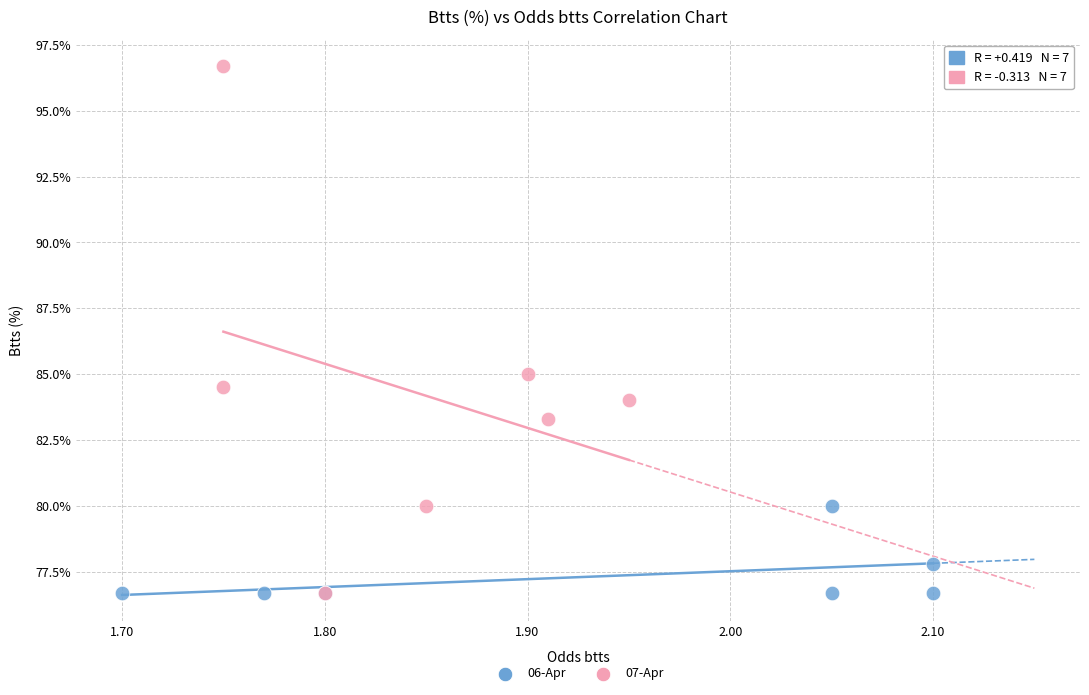

Which series has the widest spread of Y values?

07-Apr